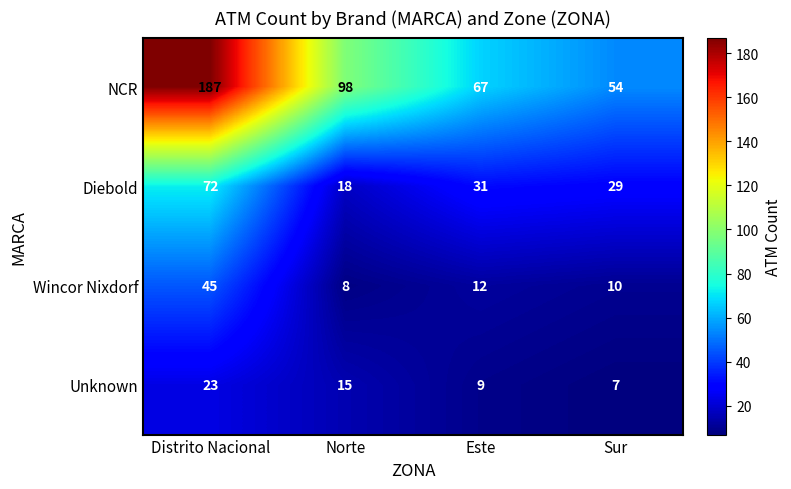

What is the total value across all series at Este?

119